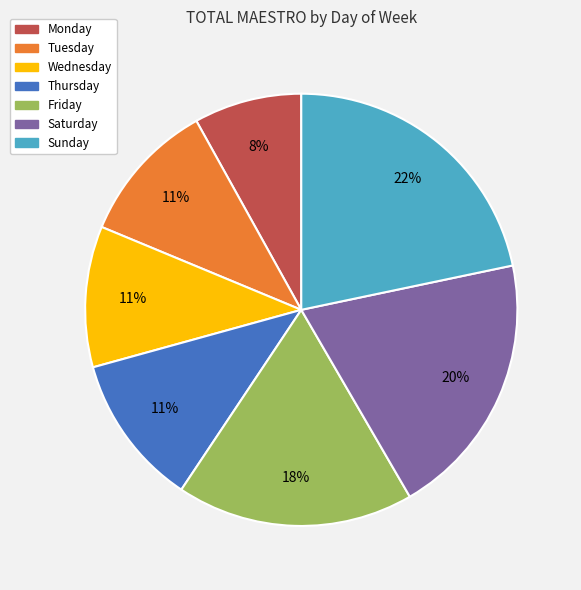

To the nearest percent, what is the combined percentage of Thursday and Wednesday?

22%